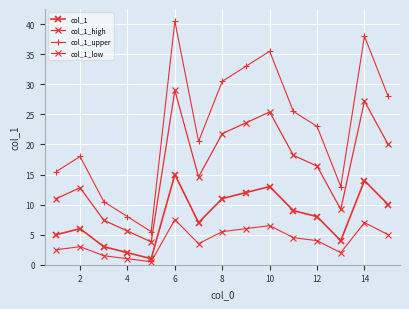

How many distinct data groups are displayed?

4